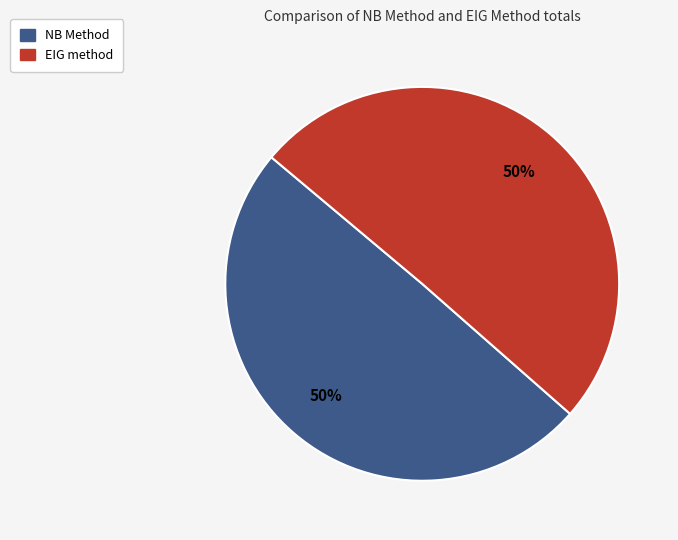

The NB Method slice represents 50% of the pie. True or false?

True